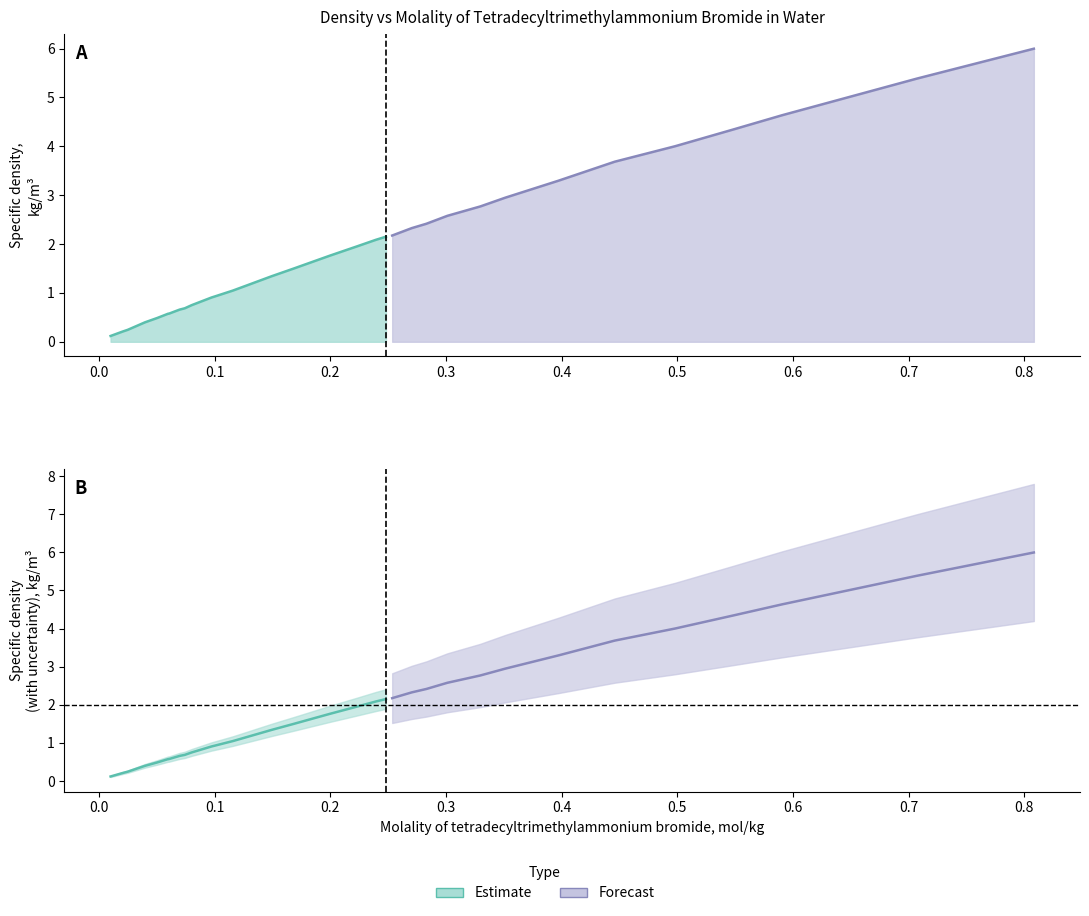

The value of density at 2 is 0.1. True or false?

False